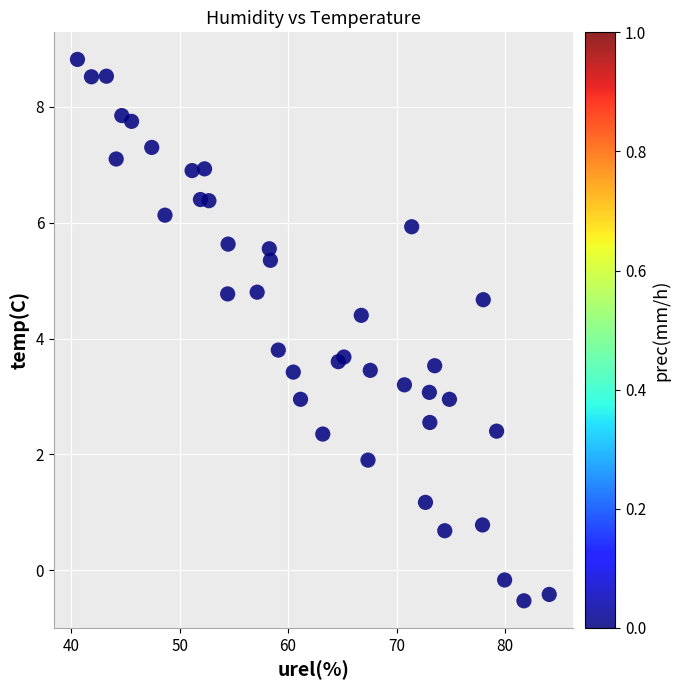

What Y value in the scatter plot is closest to 4?

3.8